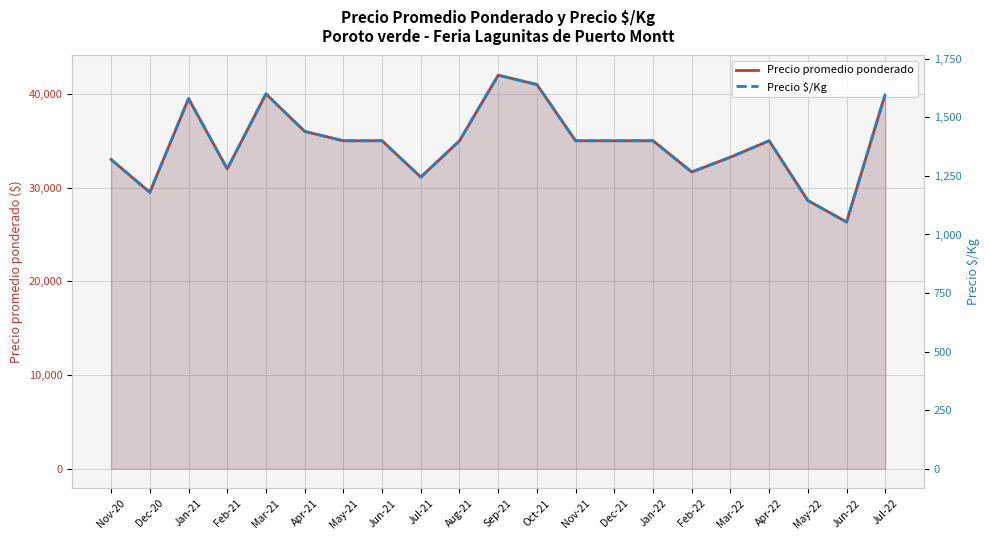

At which label is Precio promedio ponderado closest to 34166?

May-21